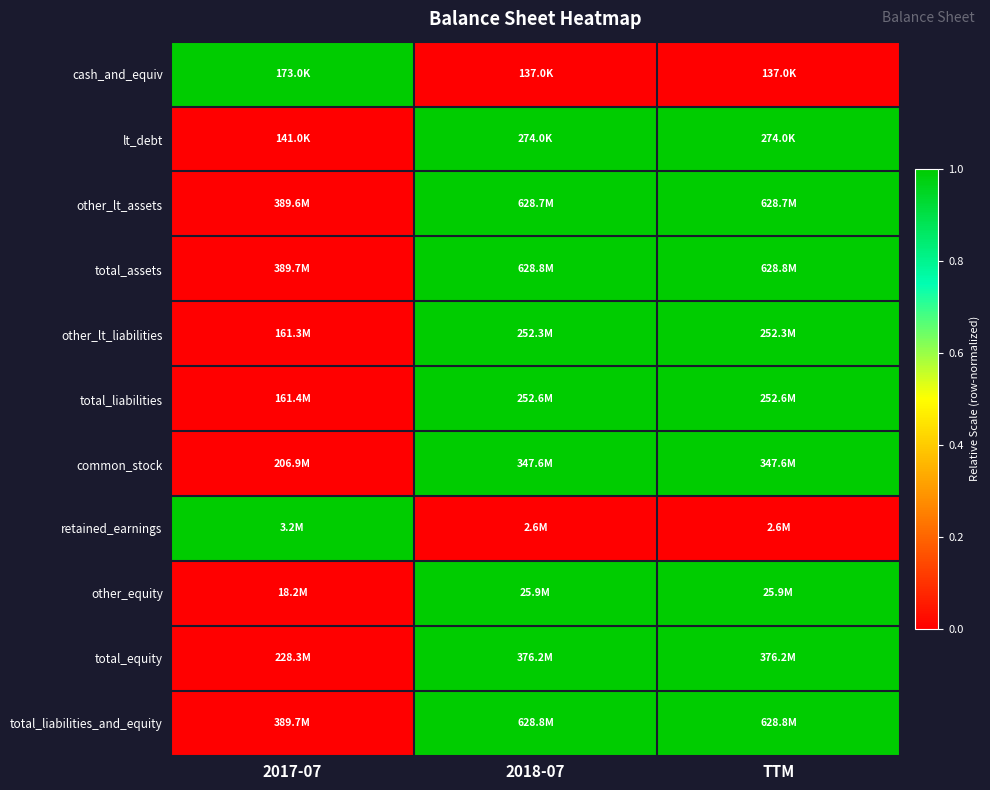

At how many categories does at least one series exceed 0?

3